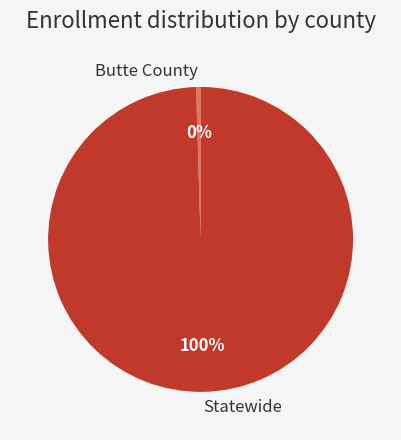

Which has a higher value, Butte County or Statewide?

Statewide